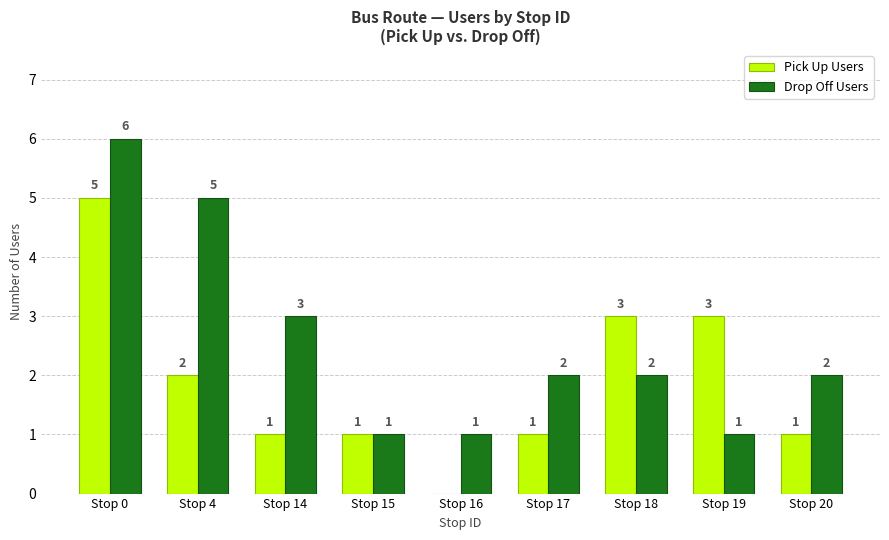

What is the sum of all Pick Up Users values?

17